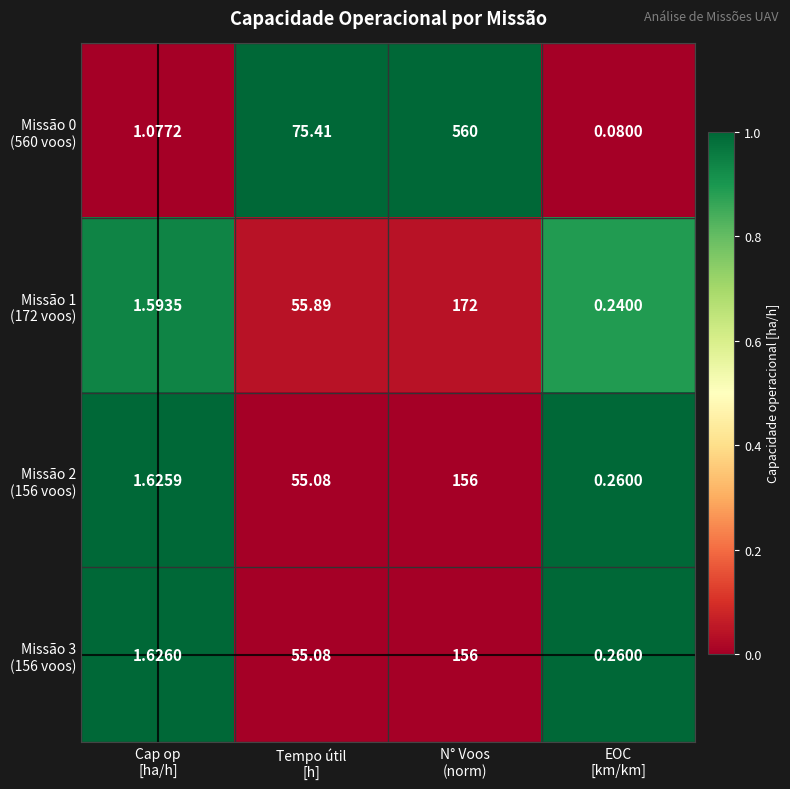

How many distinct data groups are displayed?

4